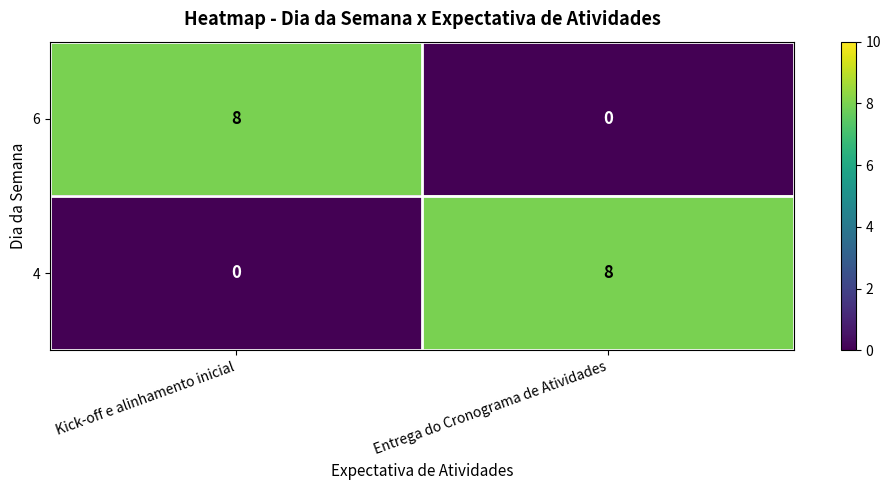

What is the greatest value displayed?

8